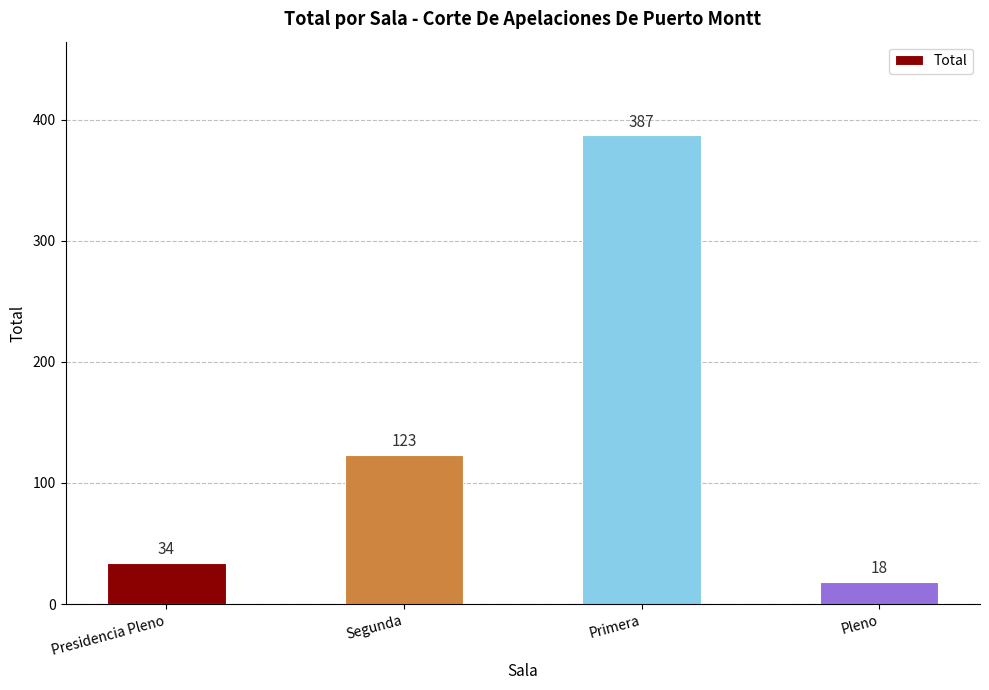

Reading left to right, list all the values displayed in this chart.

Presidencia Pleno=34	Segunda=123	Primera=387	Pleno=18